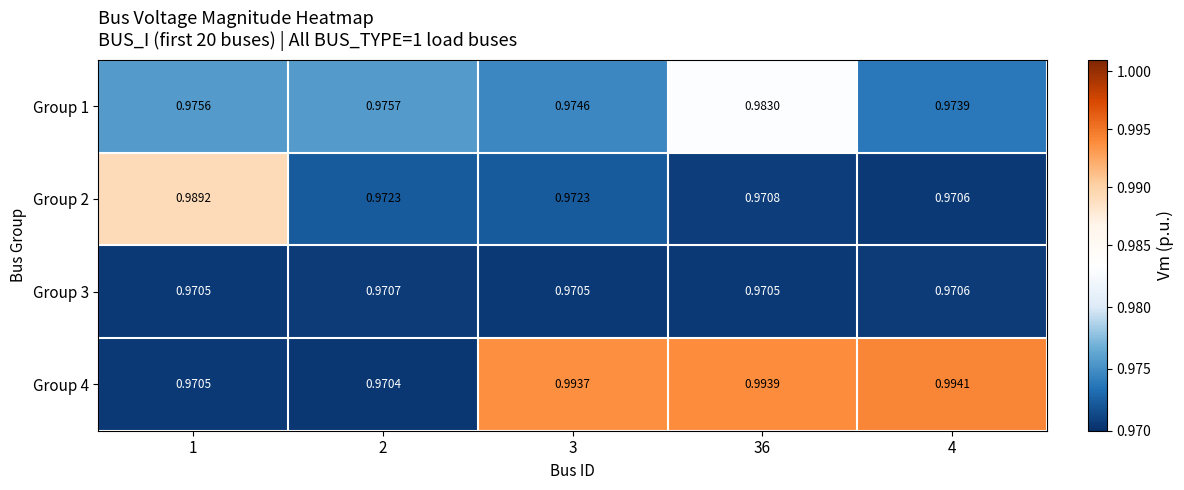

Is the value of Group 4 at 36 greater than the value of Group 1 at 1?

Yes